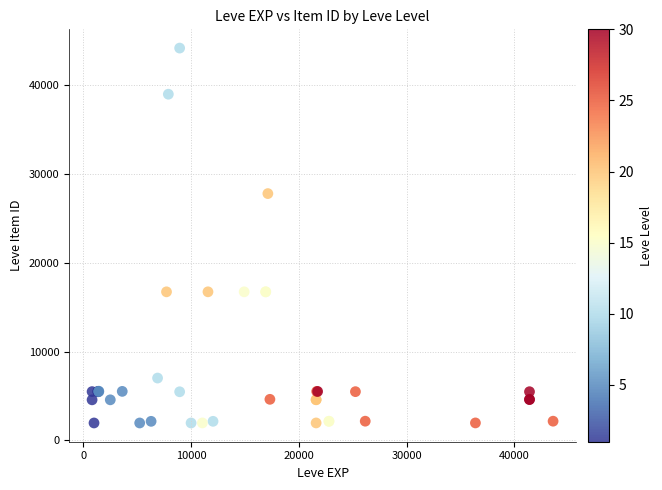

What Y value in the scatter plot is closest to 23052?

27772